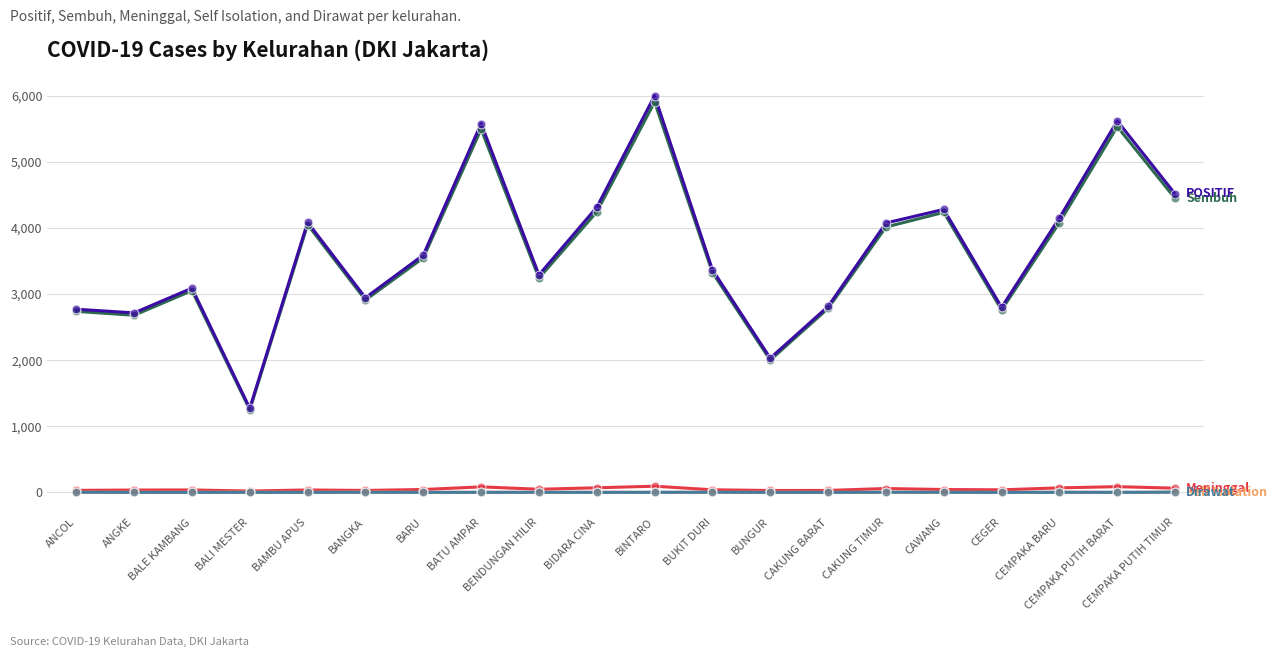

At which category is the sum across all series the highest?

BINTARO